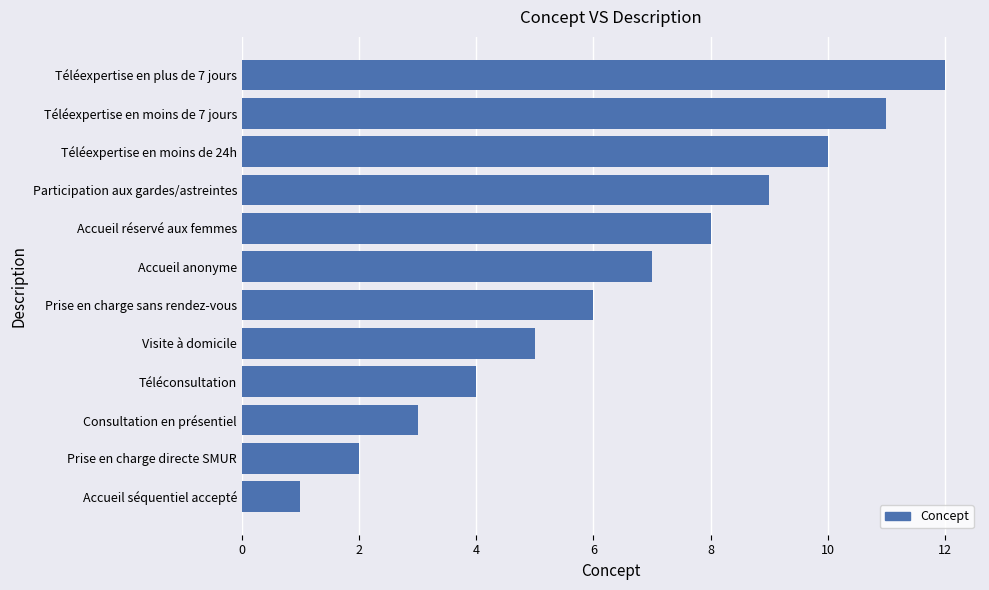

List the labels in order of value, largest first.

Téléexpertise en plus de 7 jours, Téléexpertise en moins de 7 jours, Téléexpertise en moins de 24h, Participation aux gardes/astreintes, Accueil réservé aux femmes, Accueil anonyme, Prise en charge sans rendez-vous, Visite à domicile, Téléconsultation, Consultation en présentiel, Prise en charge directe SMUR, Accueil séquentiel accepté